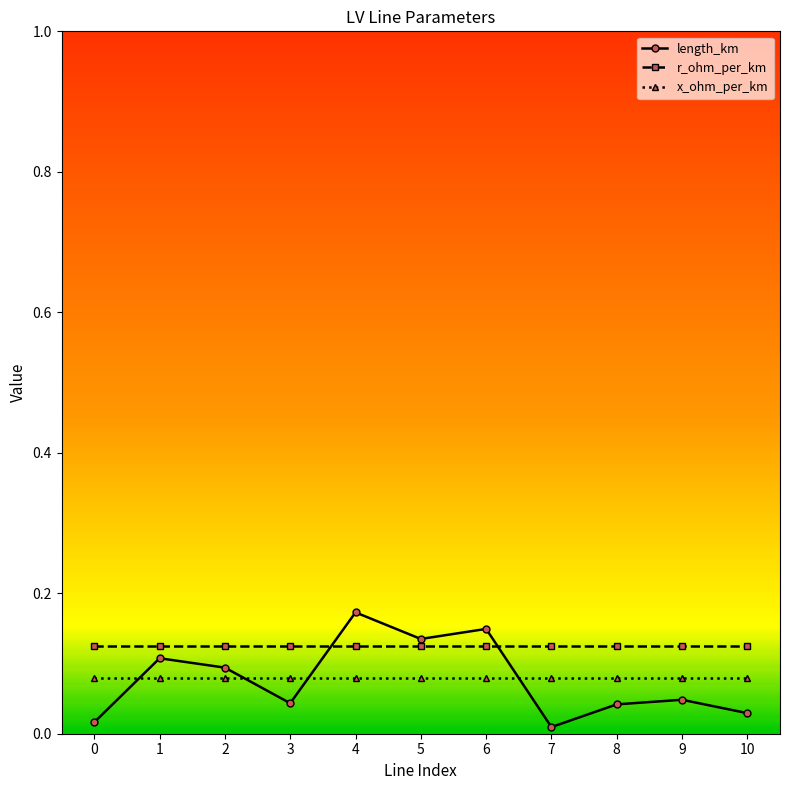

True or false: x_ohm_per_km and r_ohm_per_km intersect in this chart.

False